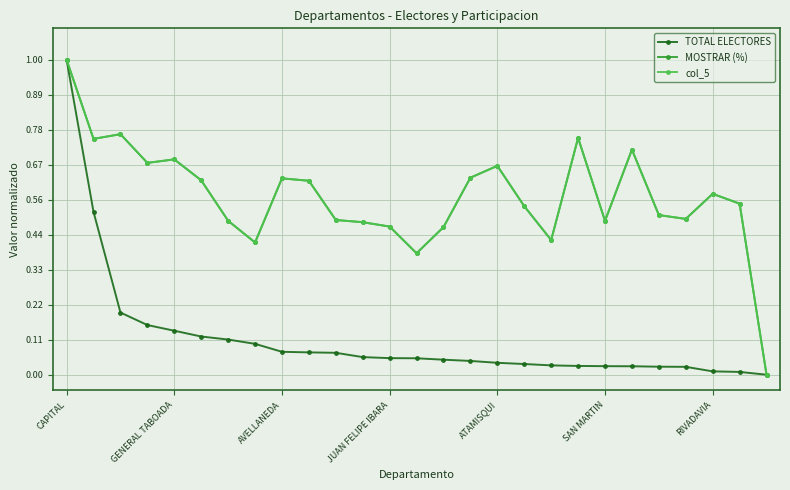

At how many categories does at least one series exceed 0?

26